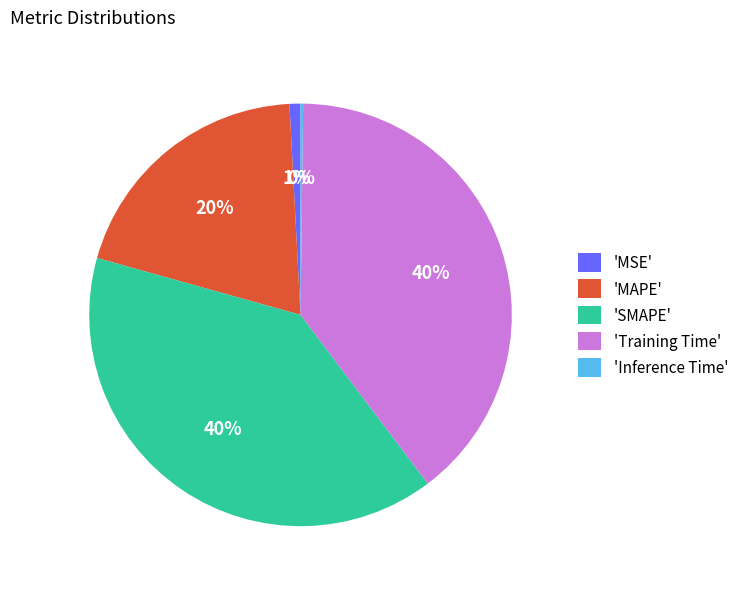

Which has a higher value, 'Training Time' or 'MSE'?

'Training Time'